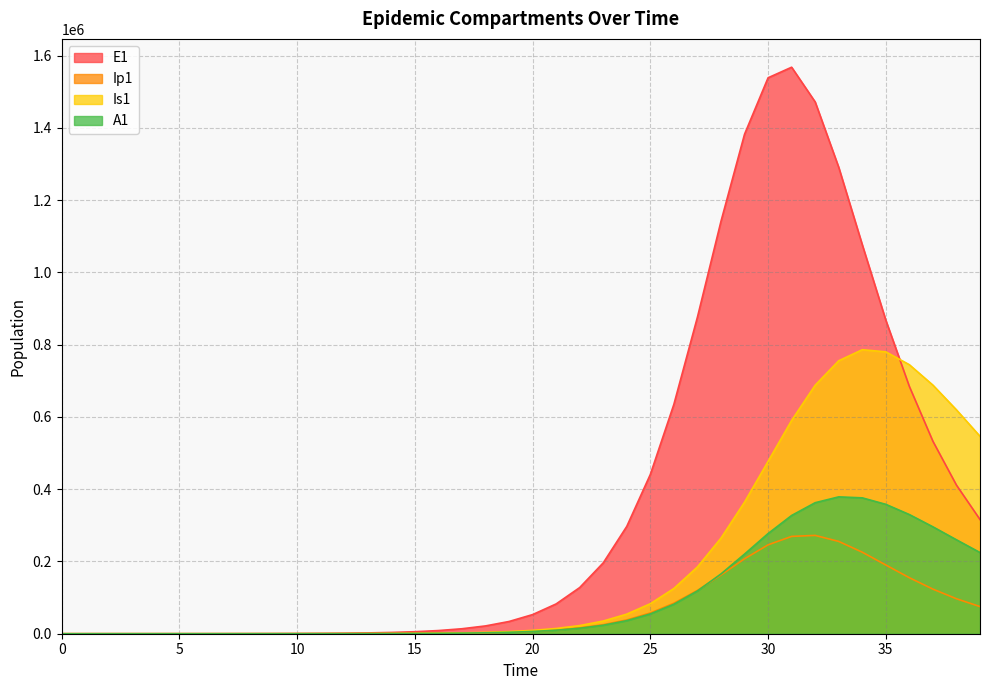

Count the number of data series in this chart.

4